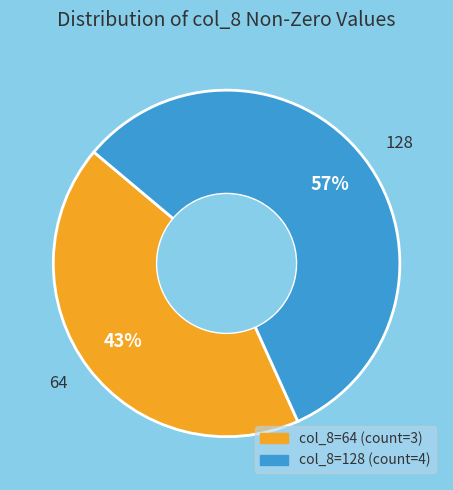

Count the number of slices in the pie.

2